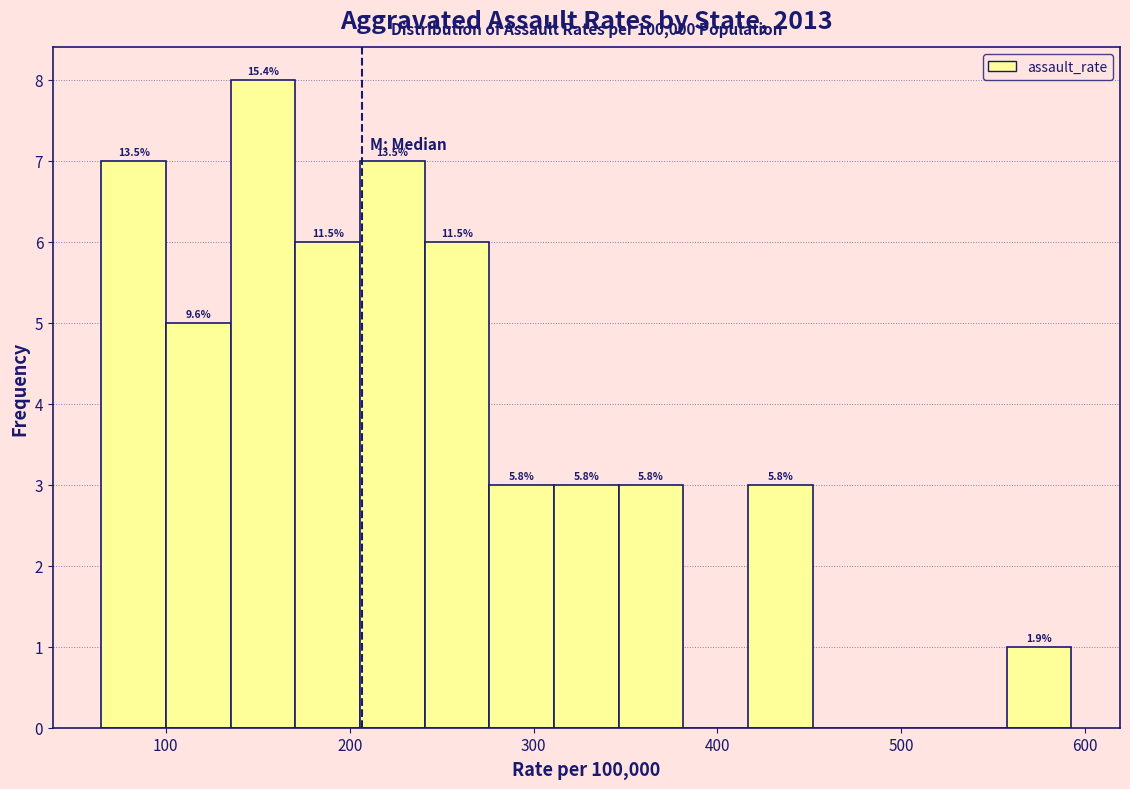

Read against the x-axis, roughly where is the centre of the tallest bar?

150